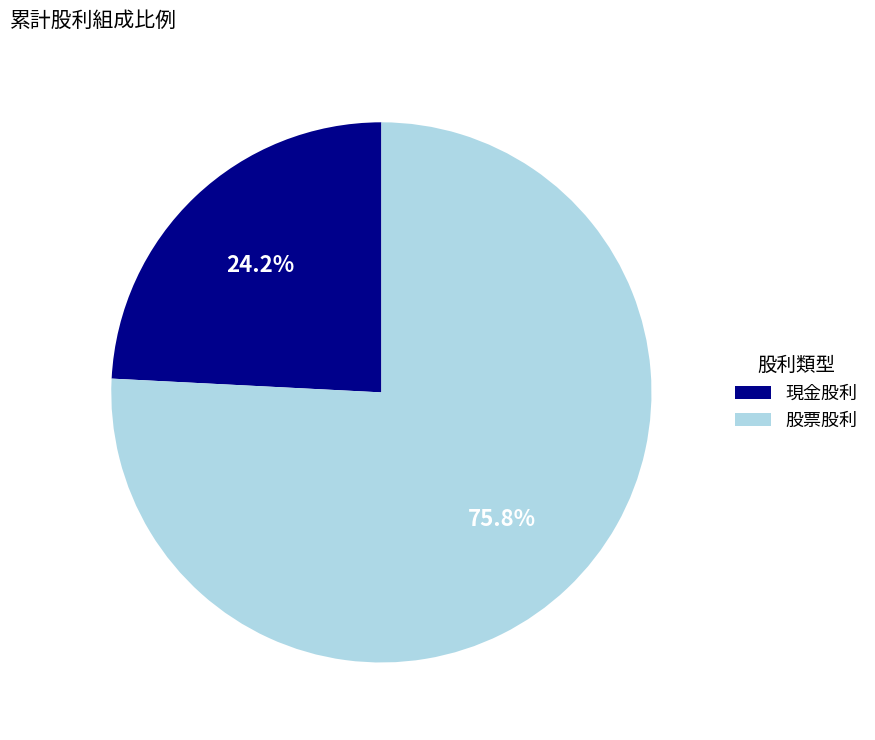

To the nearest percent, what is the difference between the 現金股利 and 股票股利 slice percentages?

52%